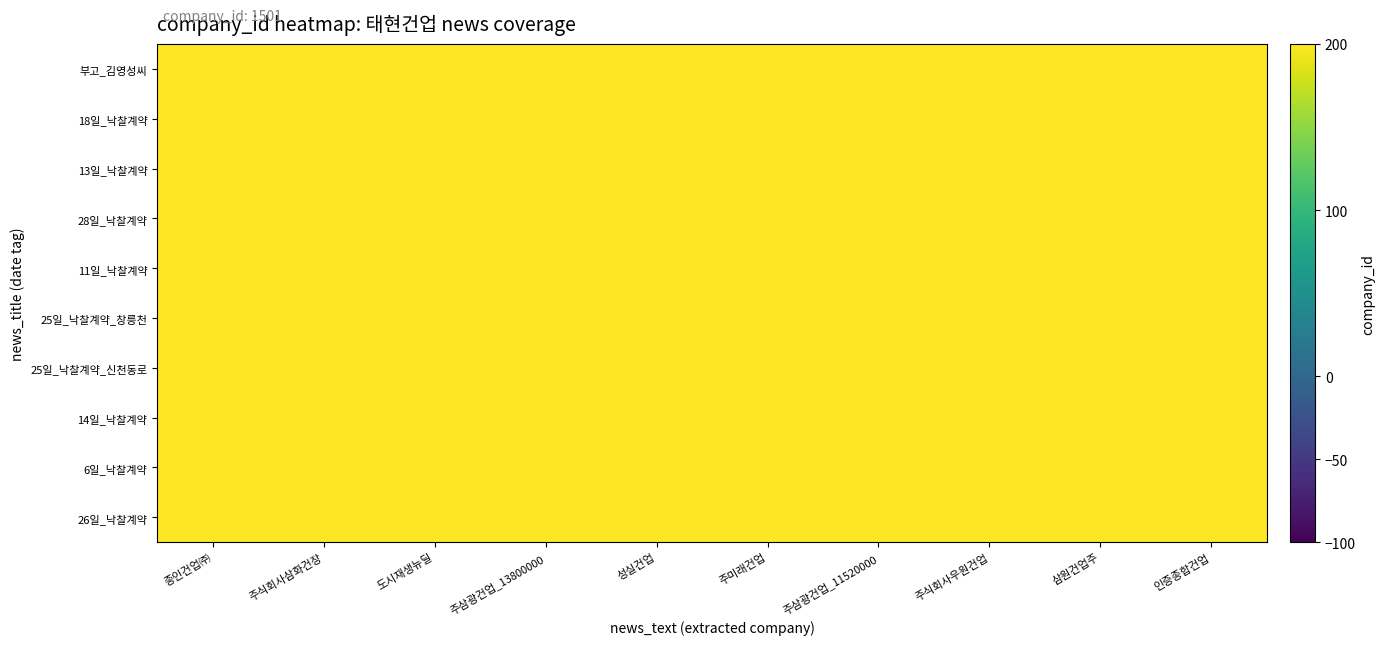

At 주식회사삼화건장, list the series in order from smallest to largest.

26일_낙찰계약, 6일_낙찰계약, 14일_낙찰계약, 25일_낙찰계약_신천동로, 25일_낙찰계약_창릉천, 11일_낙찰계약, 28일_낙찰계약, 부고_김영성씨, 13일_낙찰계약, 18일_낙찰계약